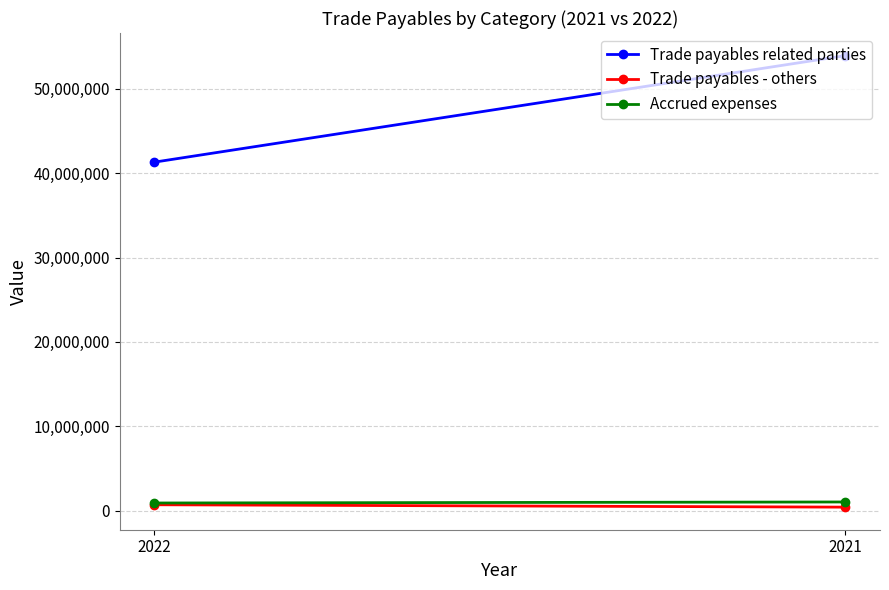

What is the value of the Accrued expenses point at the 1st from the left?

901537